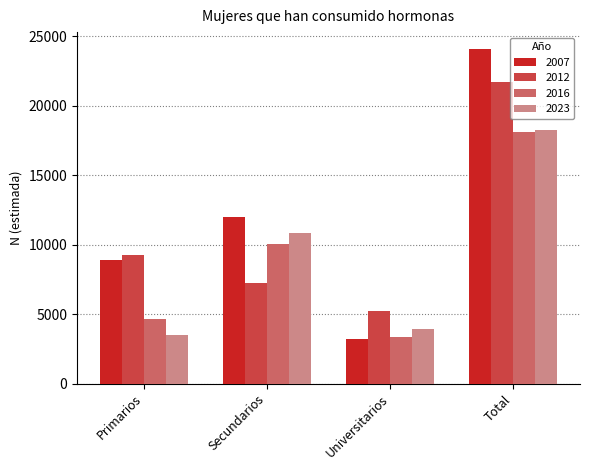

Count the number of categories in the chart.

4